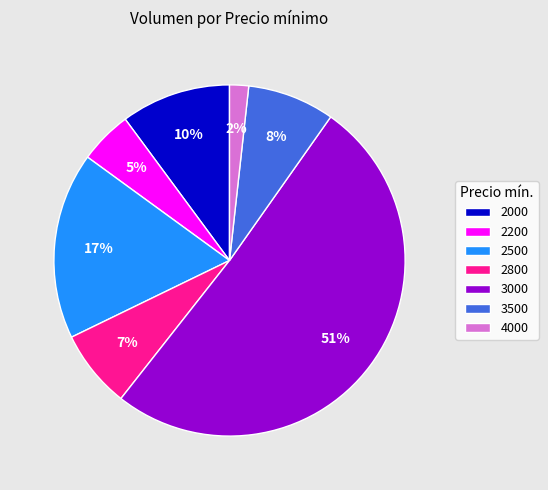

To the nearest percent, what is the combined percentage of 2200 and 2800?

12%